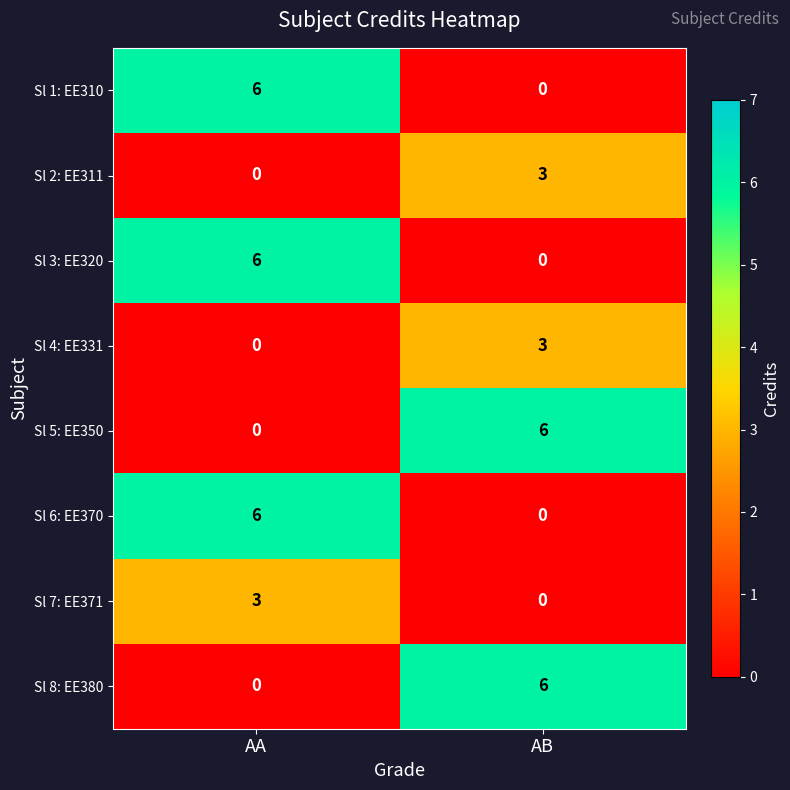

At which category is the sum across all series the highest?

AA